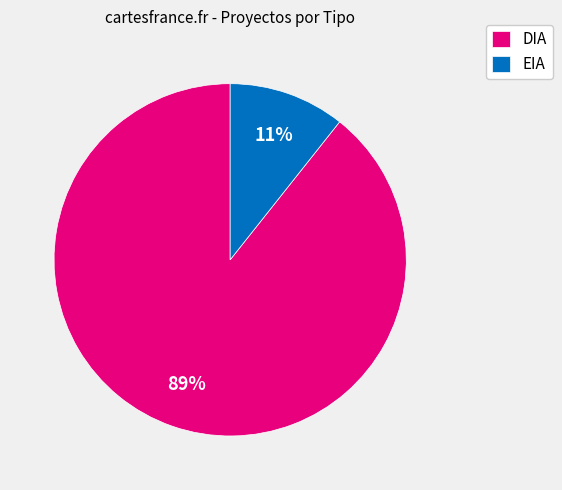

To the nearest percent, what percentage of the pie is EIA?

11%